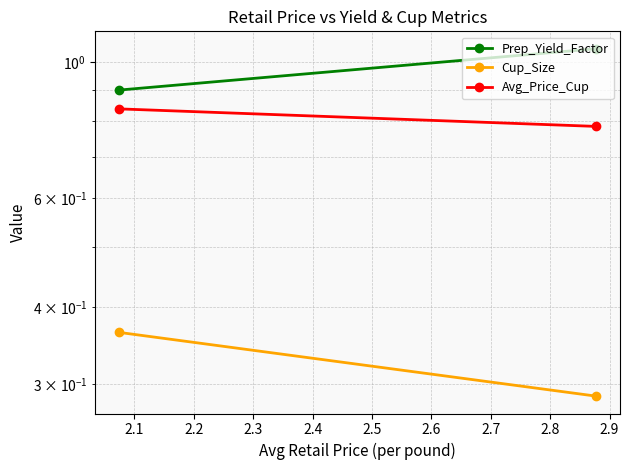

The Cup_Size series shows 0.1 at 2.1. True or false?

False